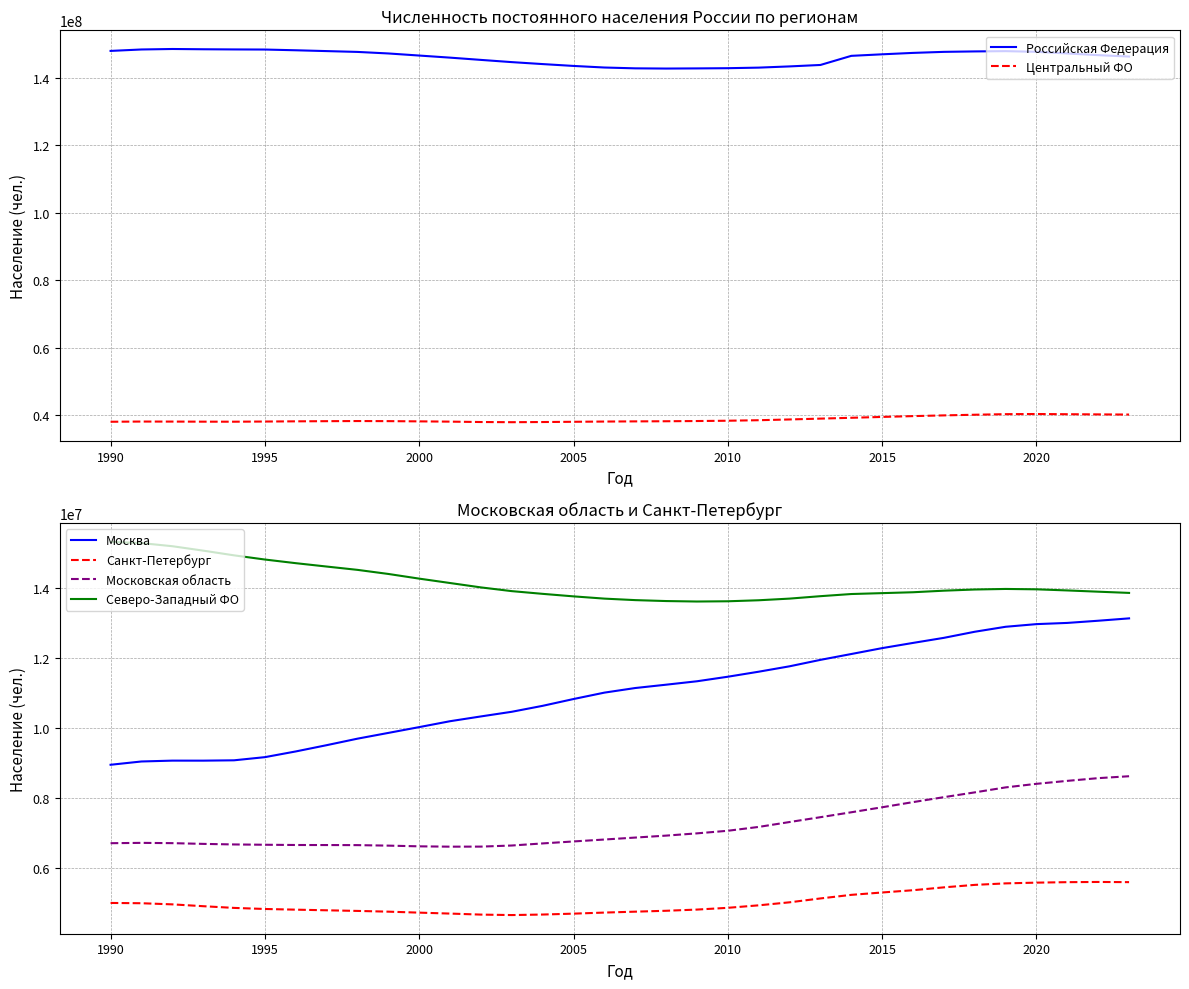

What is the value of the Российская Федерация point at the 12th from the left?

145976482